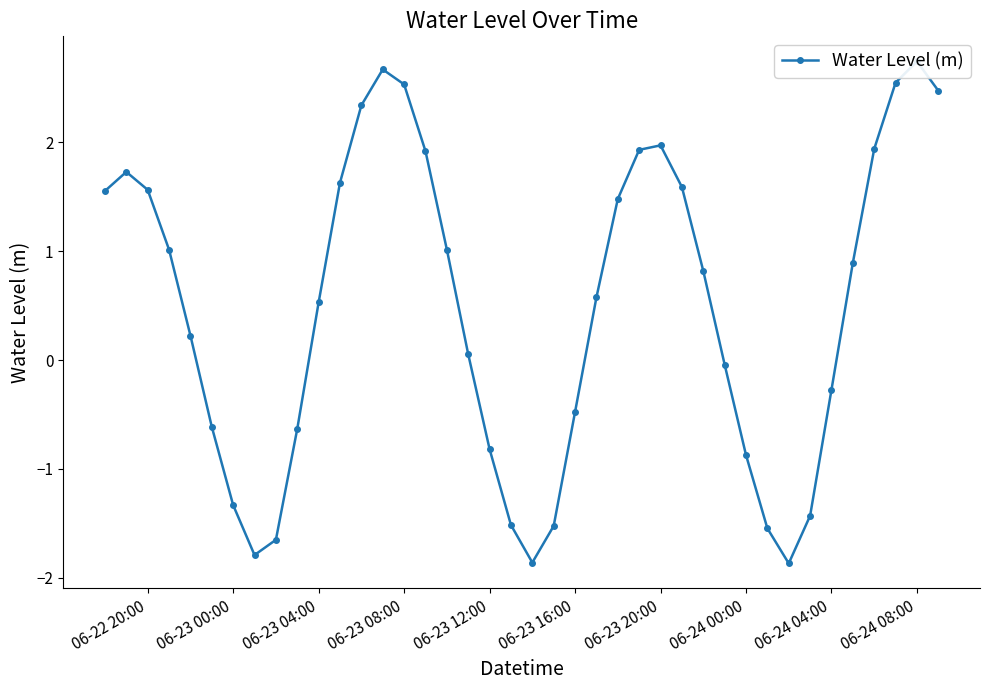

Is it true that the value at 06-23 12:00 is -0.8?

True